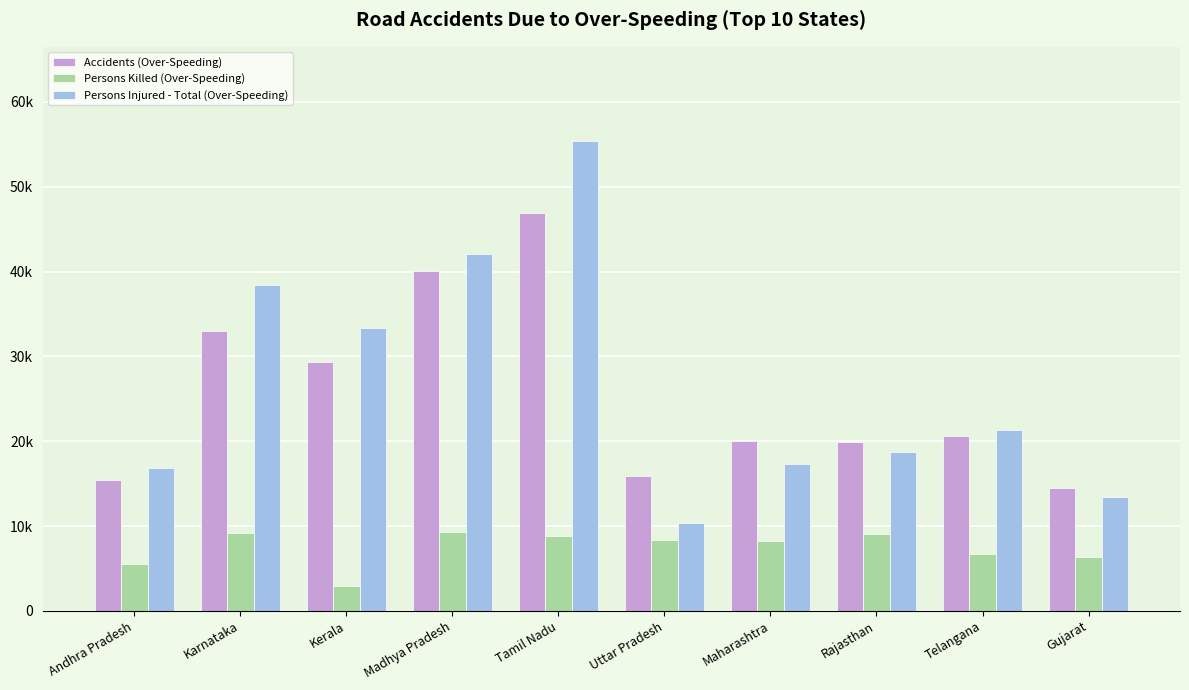

Are the bars horizontal?

No